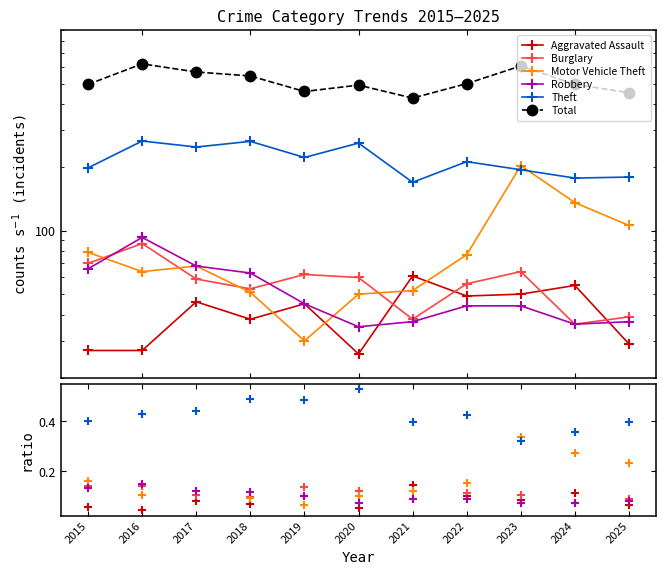

At which label is Burglary closest to 61?

2019